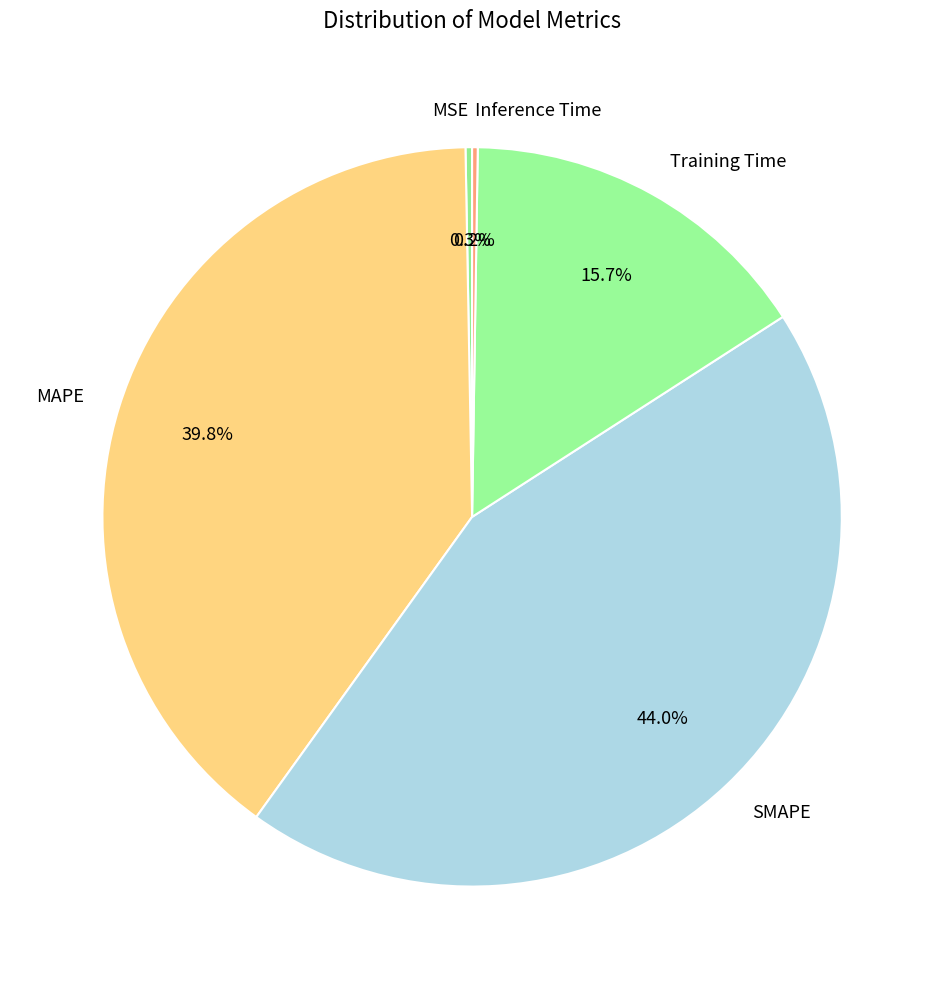

Is the sum of MAPE and MSE greater than half?

No